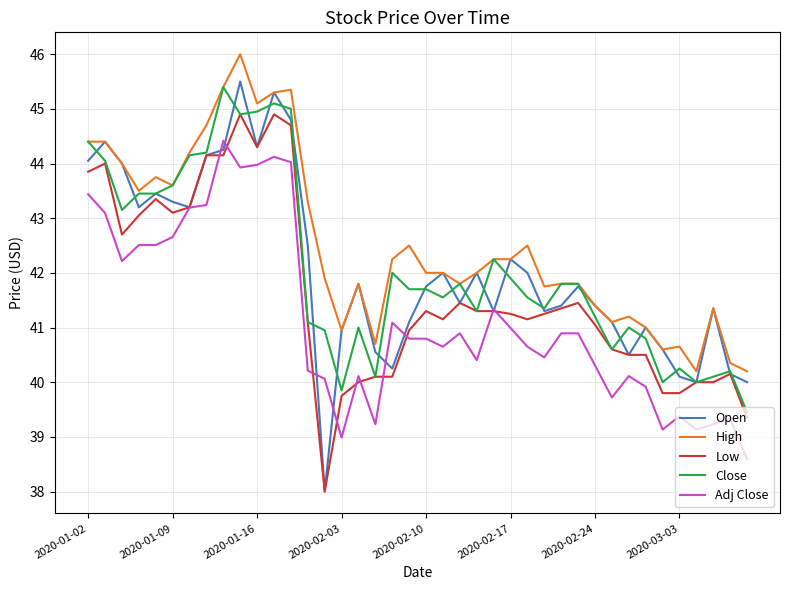

Which series has the largest range (max minus min)?

Open